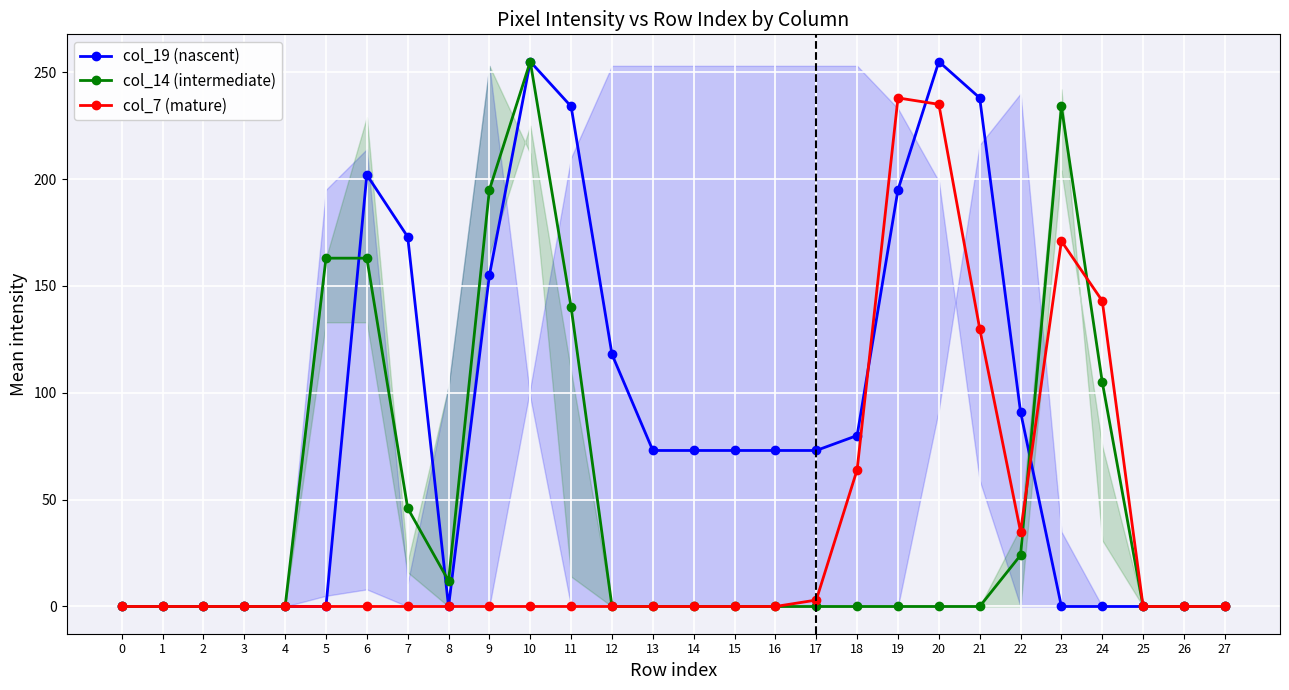

Reading left to right, transcribe all the data shown in this chart.

col_19 (nascent): 0	0	0	0	0	0	202	173	0	155	255	234	118	73	73	73	73	73	80	195	255	238	91	0	0	0	0	0
col_14 (intermediate): 0	0	0	0	0	163	163	46	12	195	255	140	0	0	0	0	0	0	0	0	0	0	24	234	105	0	0	0
col_7 (mature): 0	0	0	0	0	0	0	0	0	0	0	0	0	0	0	0	0	3	64	238	235	130	35	171	143	0	0	0